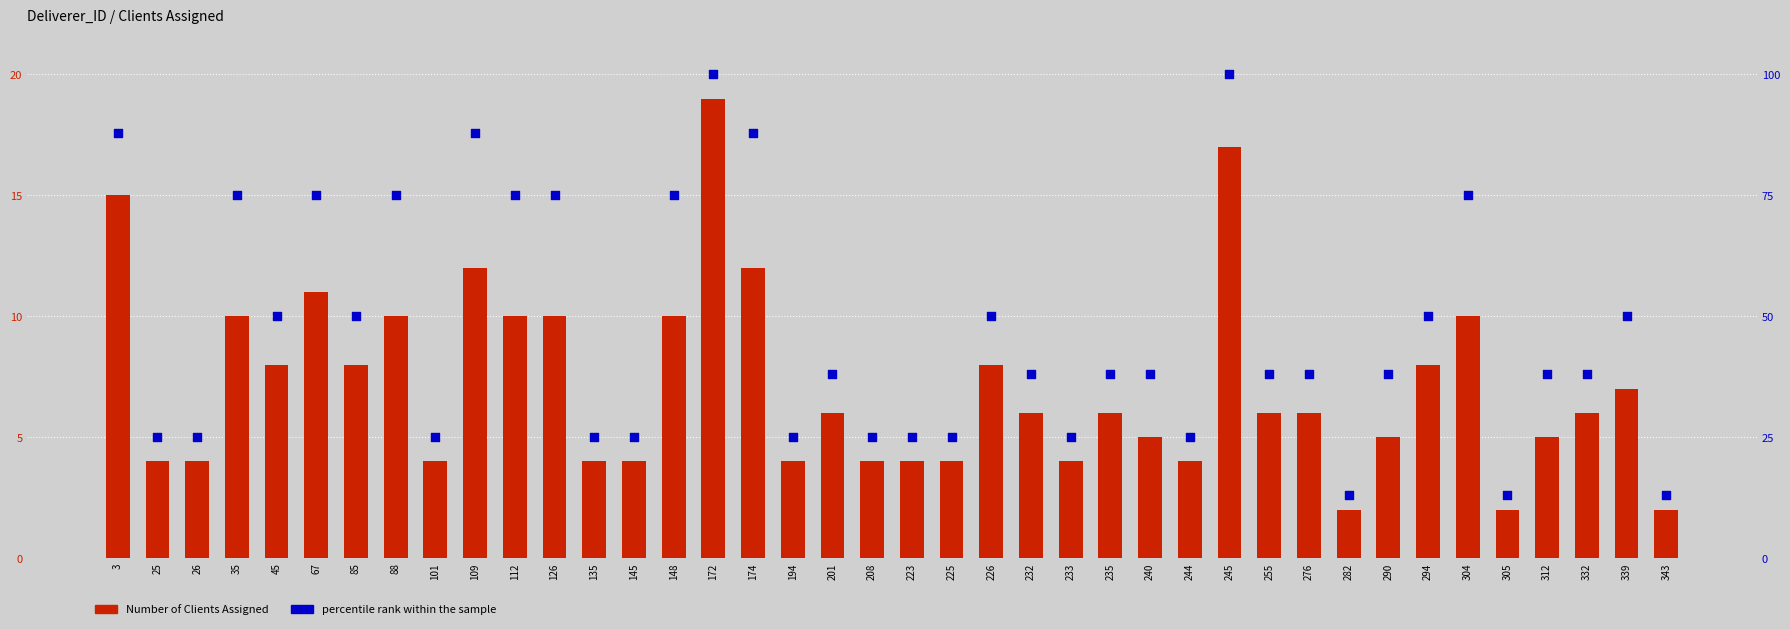

Which series reaches the minimum Y coordinate?

Number of Clients Assigned